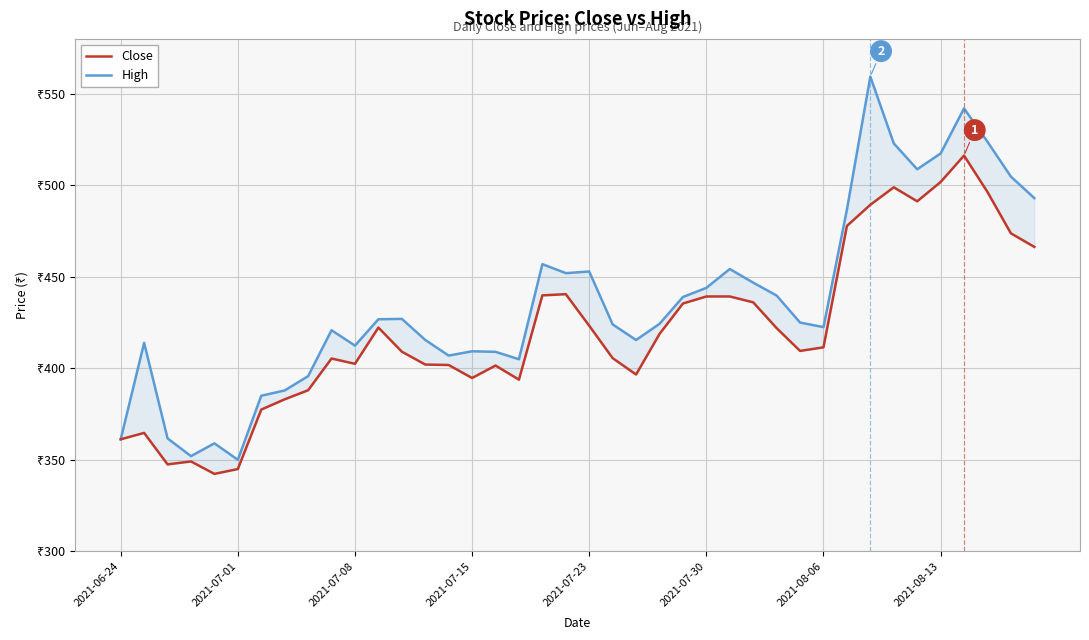

True or false: Close and High cross at least once.

False